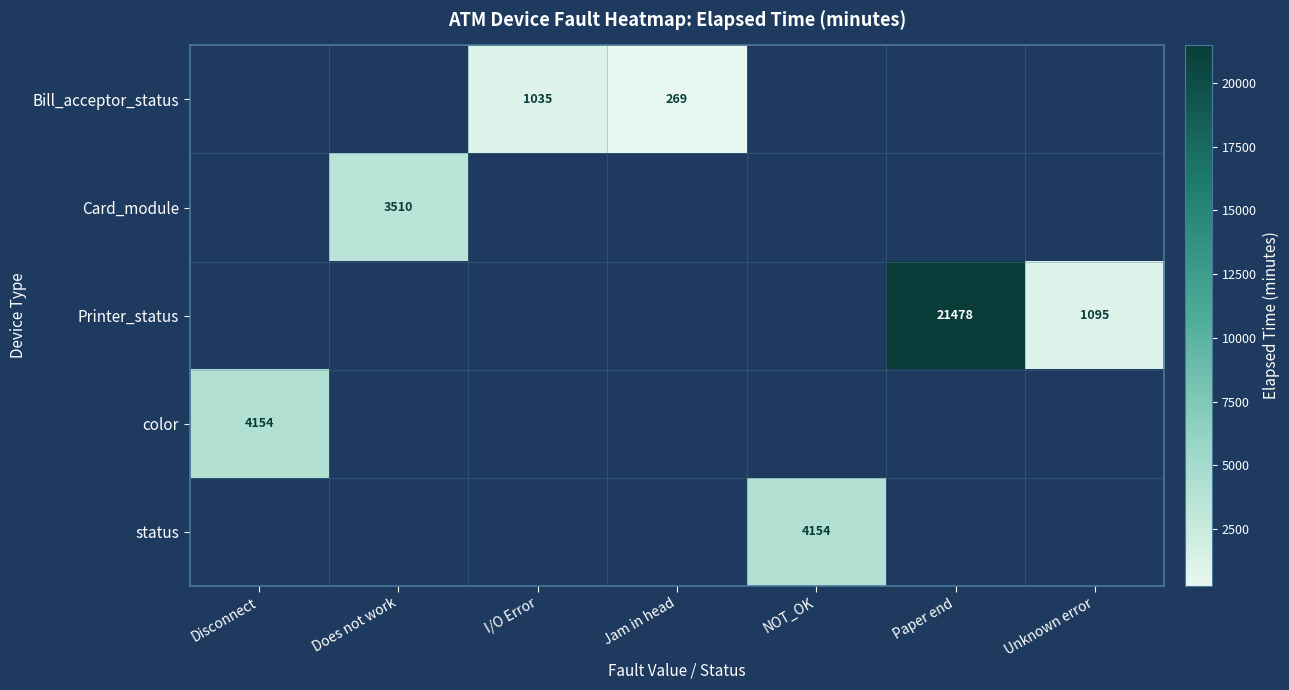

The value of Bill_acceptor_status at I/O Error is 1035. True or false?

True